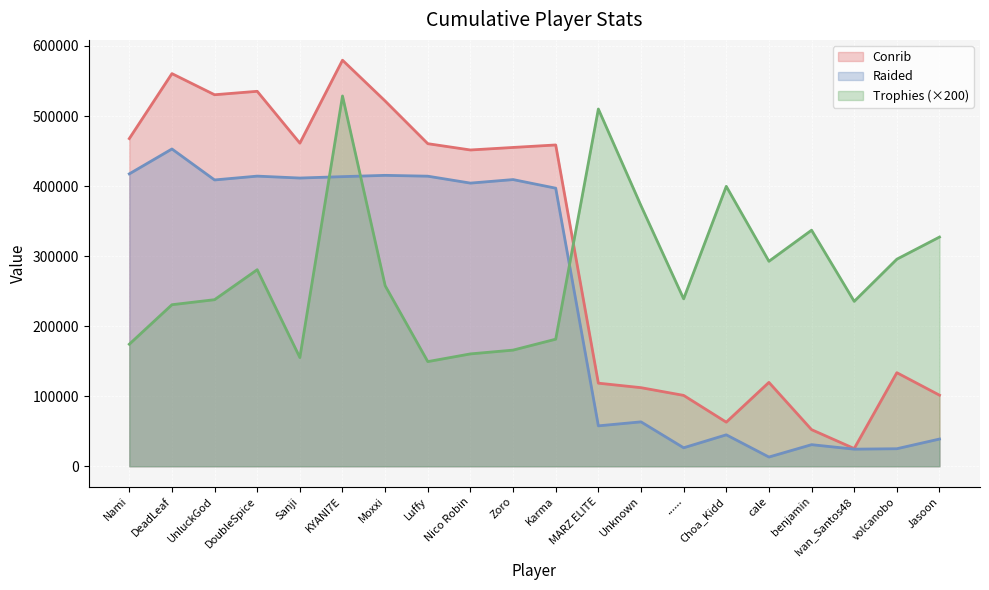

What are all the series names shown in the legend?

Conrib, Raided, Trophies (×200)